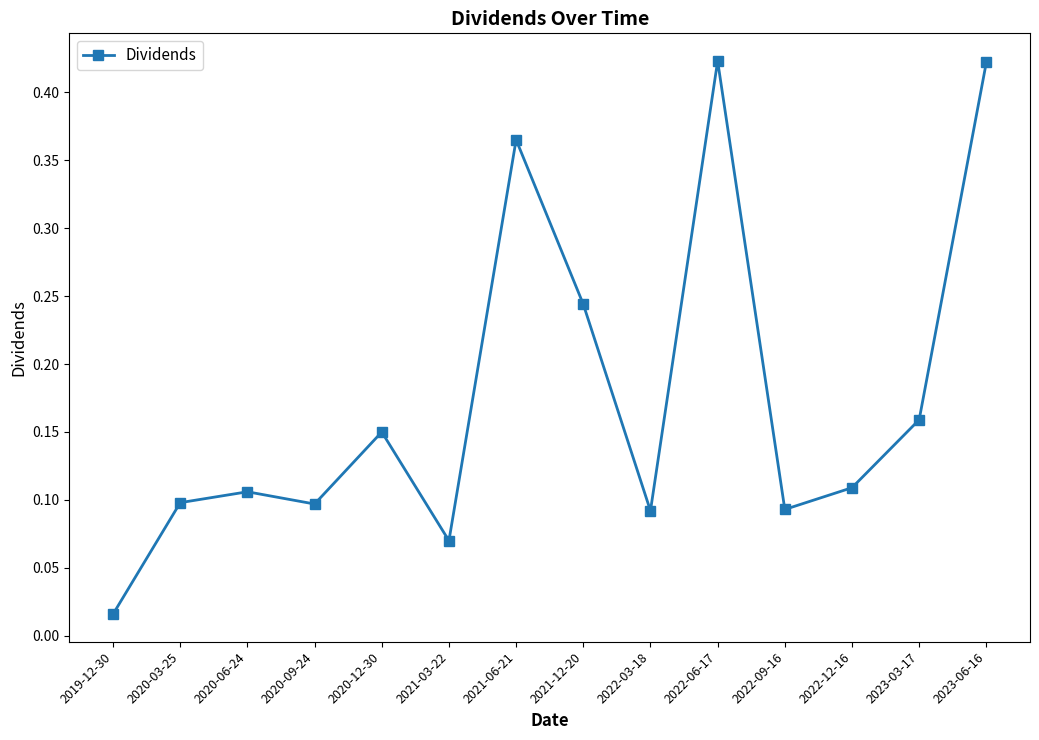

How many points are lower than both their immediate neighbors (excluding endpoints)?

4